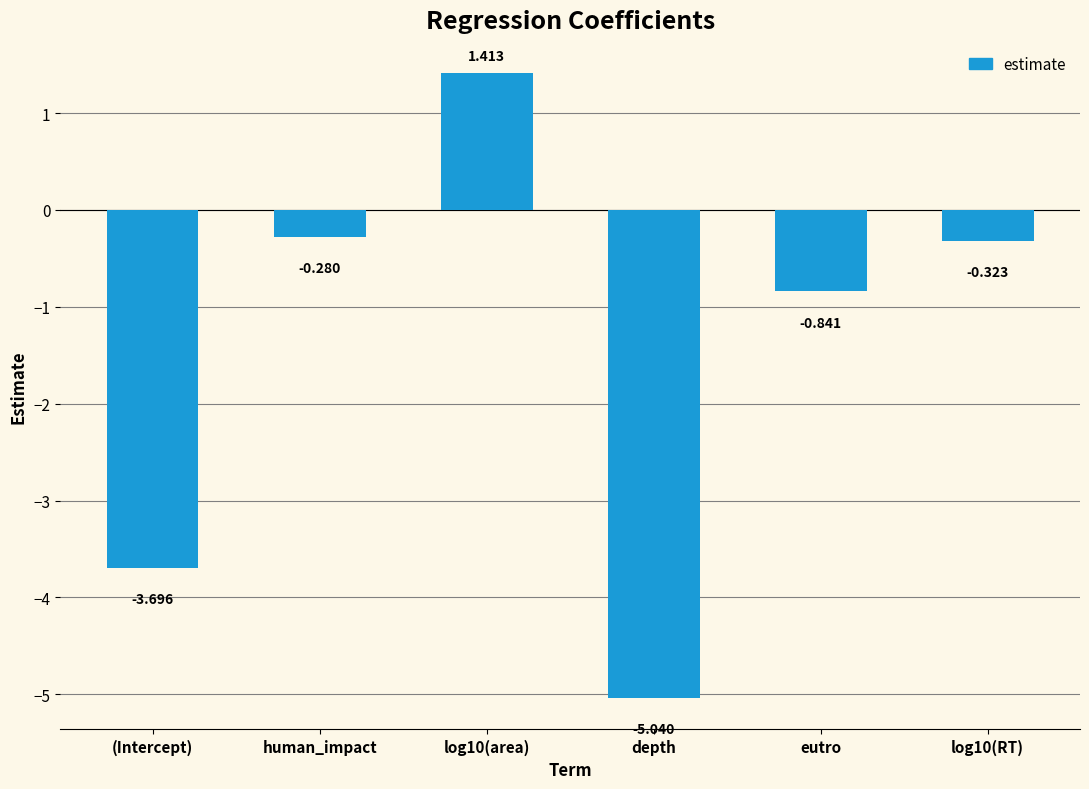

At which category does the chart reach its peak across all series?

log10(area)